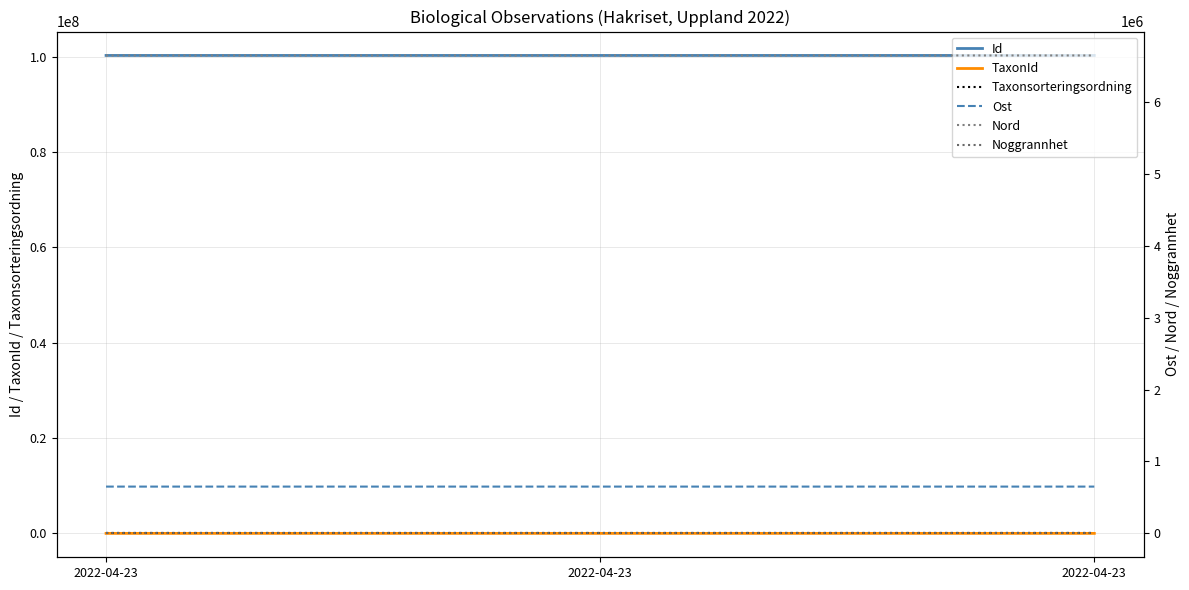

What are all the series names shown in the legend?

Id, TaxonId, Taxonsorteringsordning, Ost, Nord, Noggrannhet